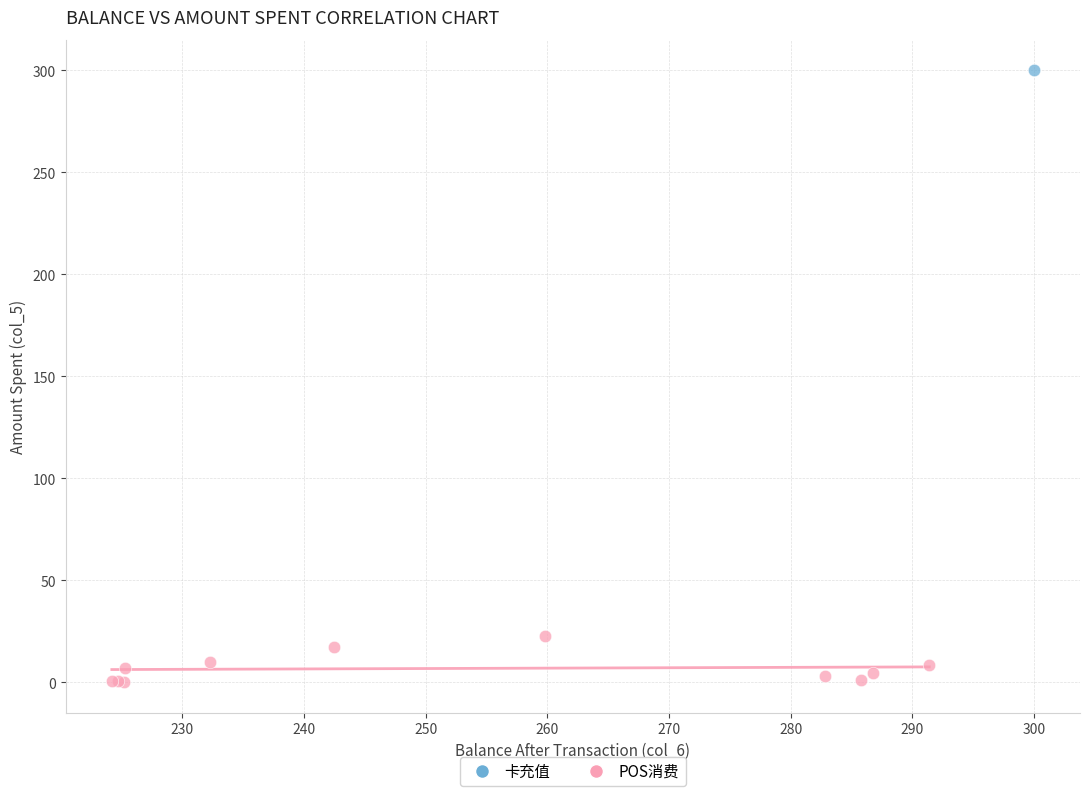

What are all the series names shown in the legend?

卡充值, POS消费